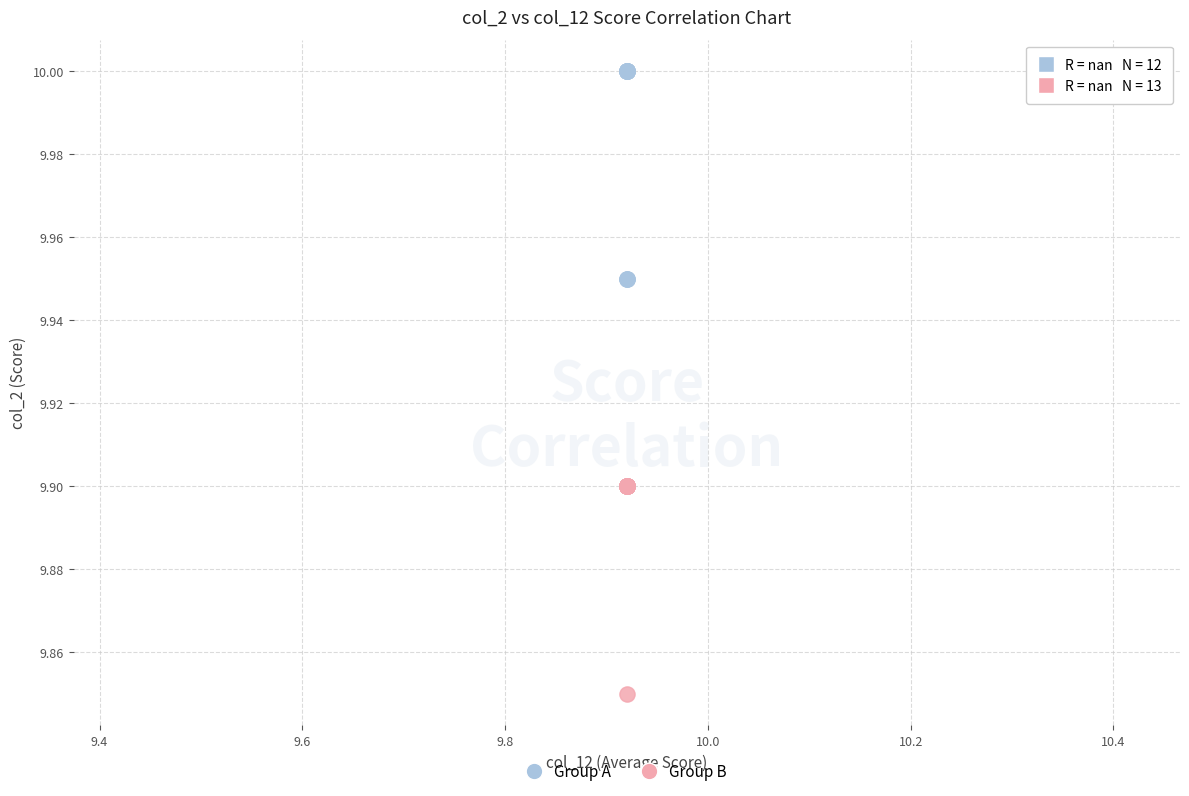

Which series contains the lowest Y value?

Group B